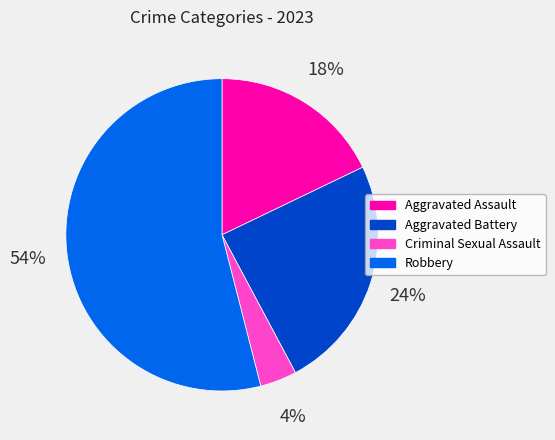

To the nearest percent, what portion does Aggravated Assault represent?

18%